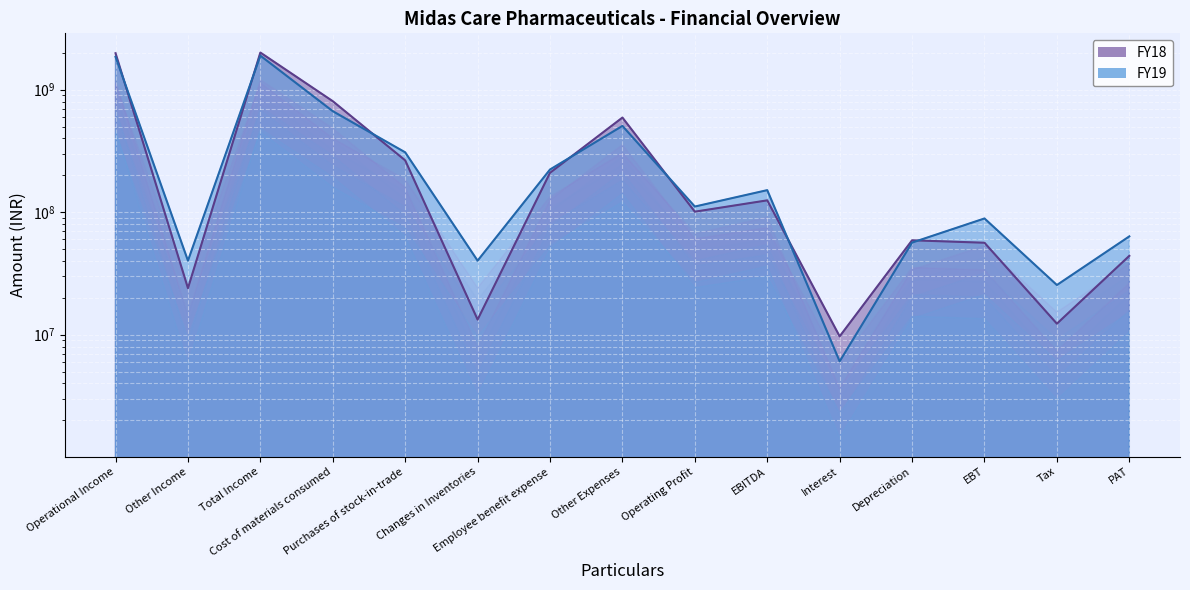

The FY19 series shows 56451224 at Depreciation. True or false?

True